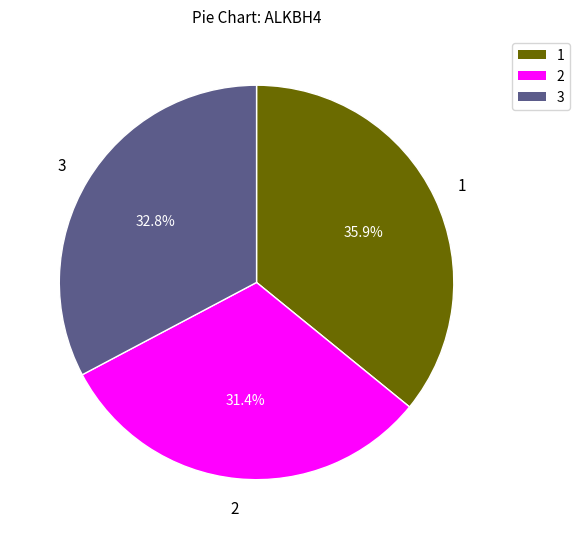

Is the sum of 1 and 2 greater than half?

Yes